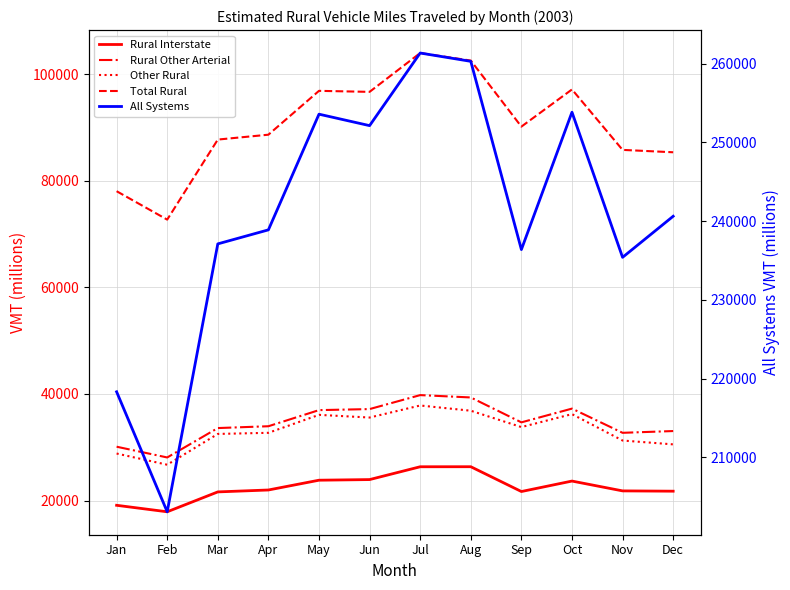

At Sep, list the series in order from smallest to largest.

Rural Interstate, Other Rural, Rural Other Arterial, Total Rural, All Systems